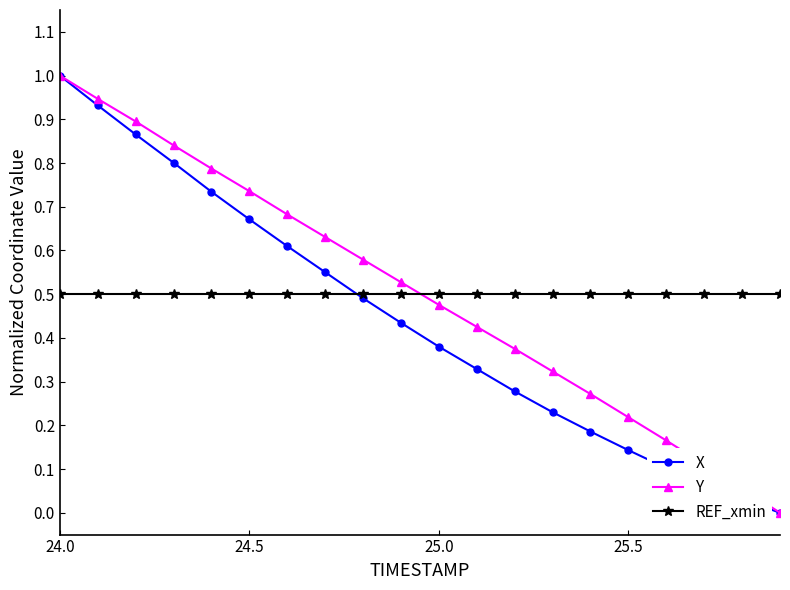

How many series are shown in this chart?

3